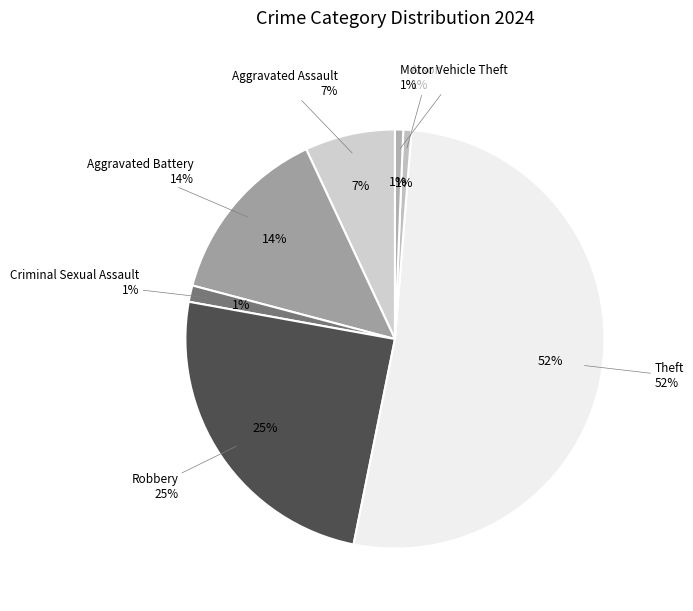

Which has a higher value, Criminal Sexual Assault or Homicide?

Criminal Sexual Assault